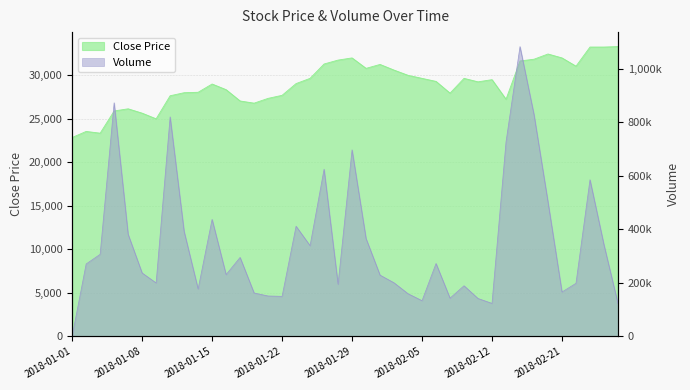

At which category is the sum across all series the highest?

2018-02-14